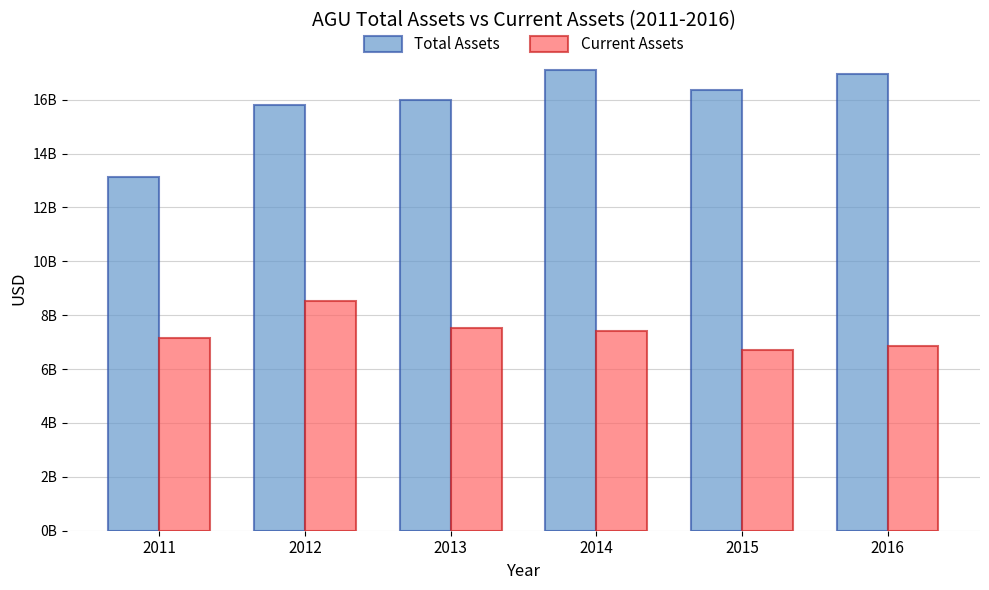

True or false: Total Assets has a value of 28527105478 at 2014.

False